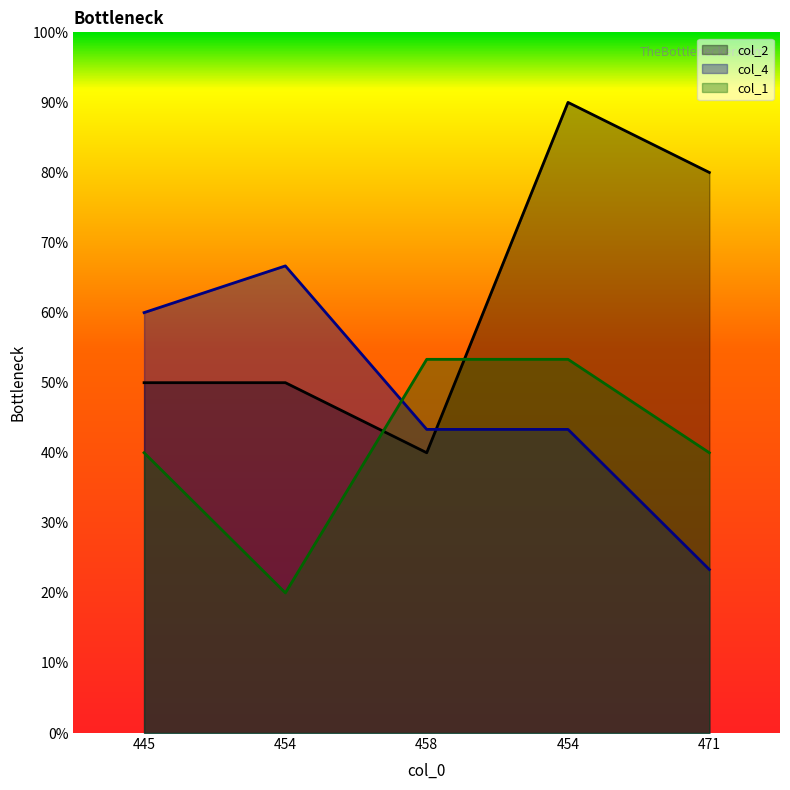

Reading right to left, what are all the values shown in this chart?

col_2: 80.0	90.0	40.0	50.0	50.0
col_4: 23.3	43.3	43.3	66.7	60.0
col_1: 40.0	53.3	53.3	20.0	40.0